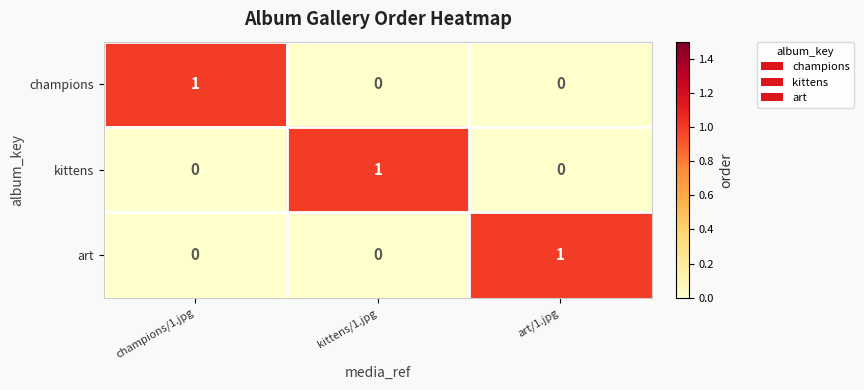

Count the art values in the range 0 to 1.

3